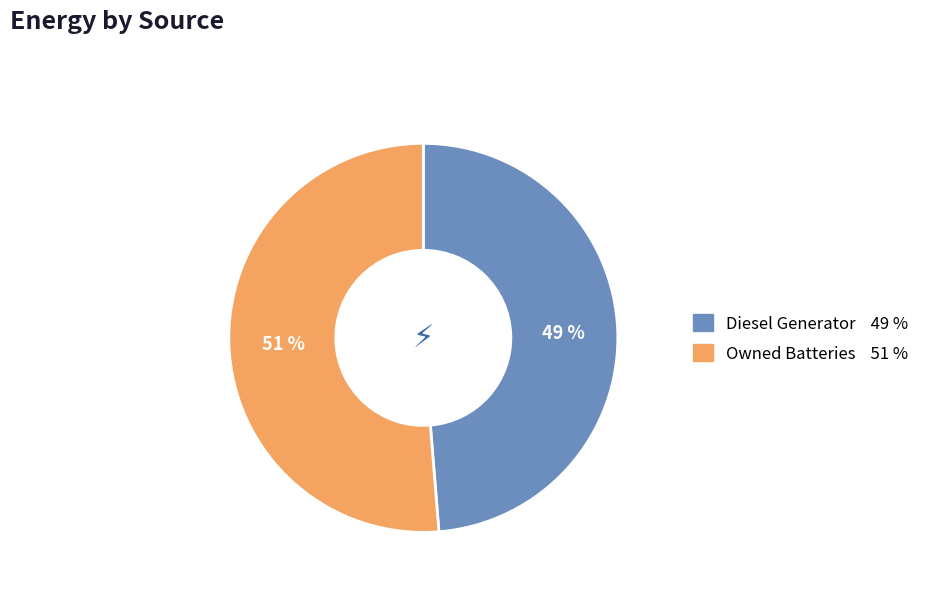

To the nearest percent, what is the average slice percentage?

50%